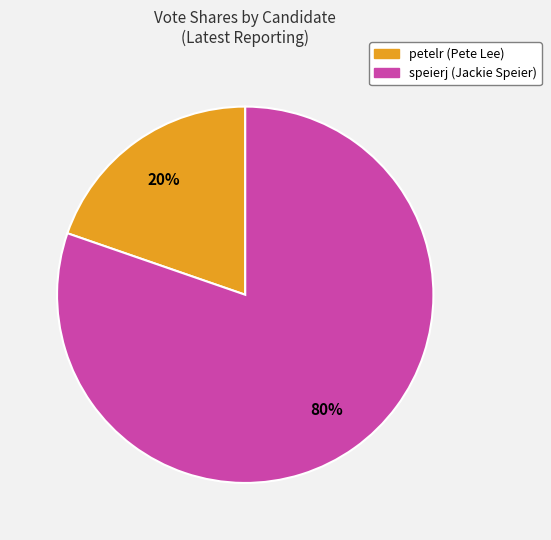

Which has a higher value, petelr or speierj?

speierj